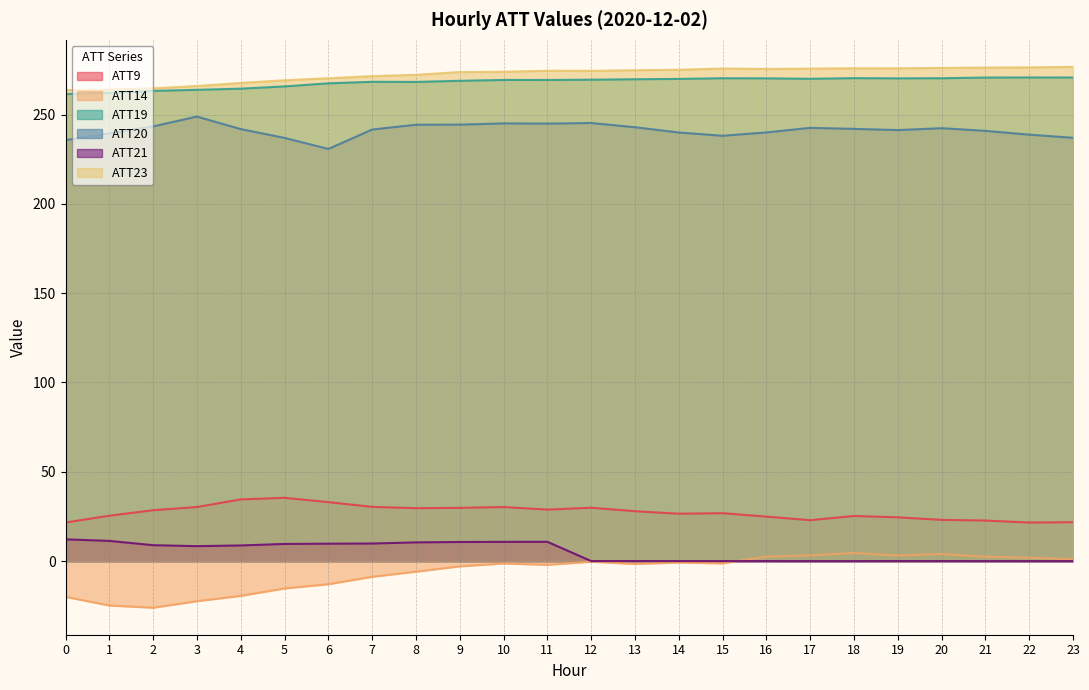

How many interior local peaks does the ATT20 series have?

5